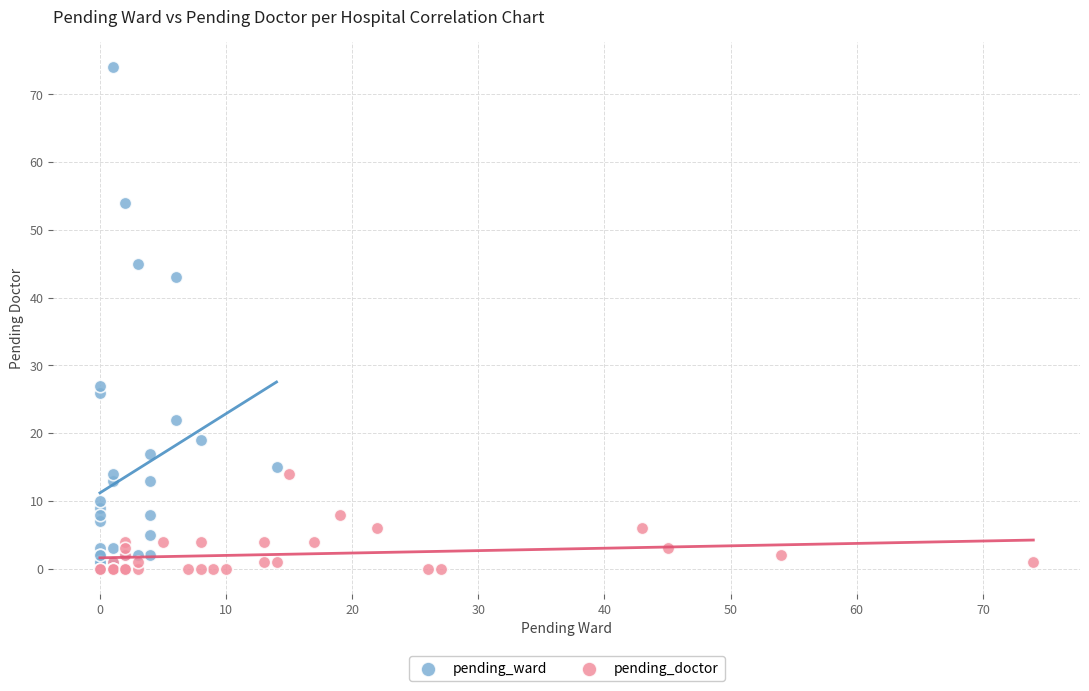

Which series reaches the maximum Y coordinate?

pending_ward